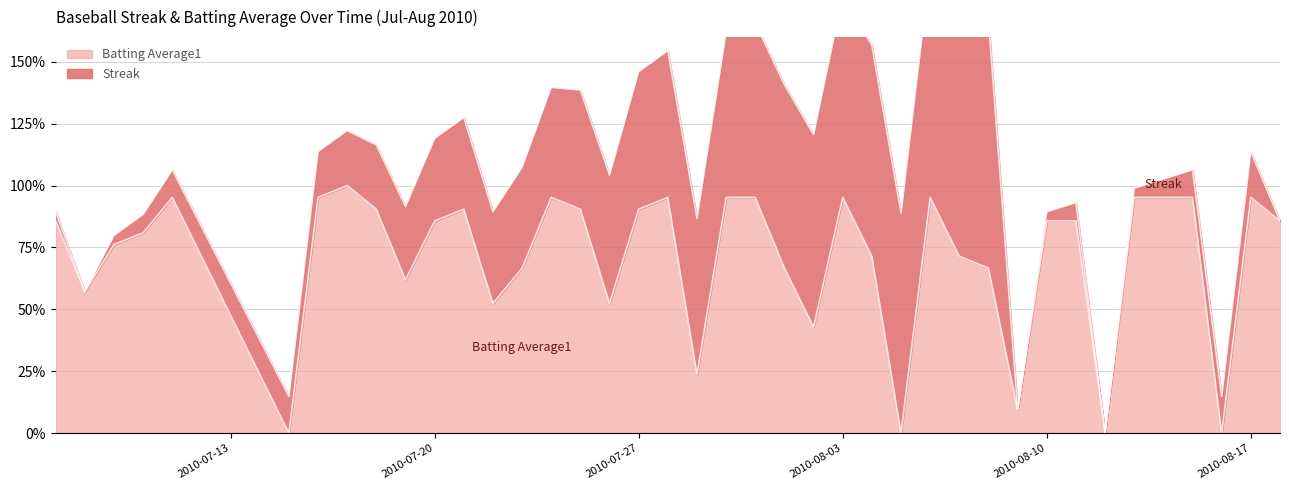

Between 2010-08-05 and 2010-07-16, which is larger?

2010-07-16